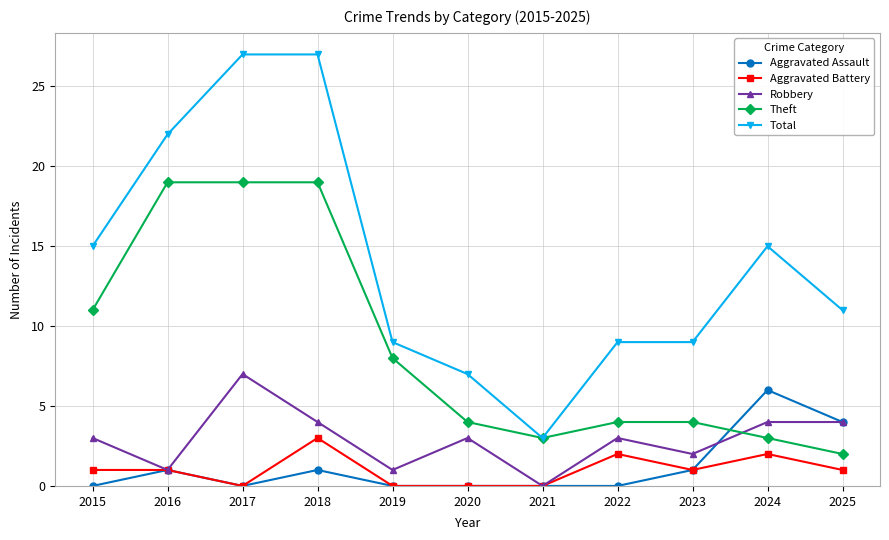

What is the maximum value shown in the chart?

27